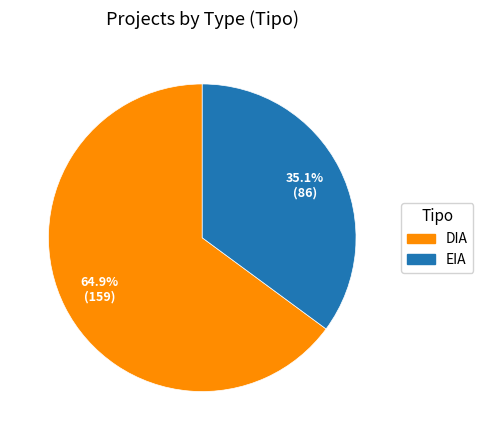

Is DIA the majority of the pie?

Yes